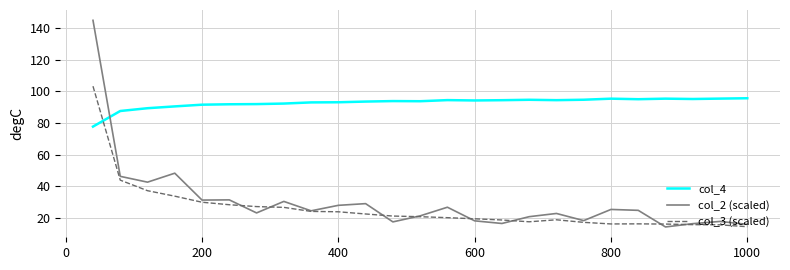

What is the greatest value displayed?

144.8